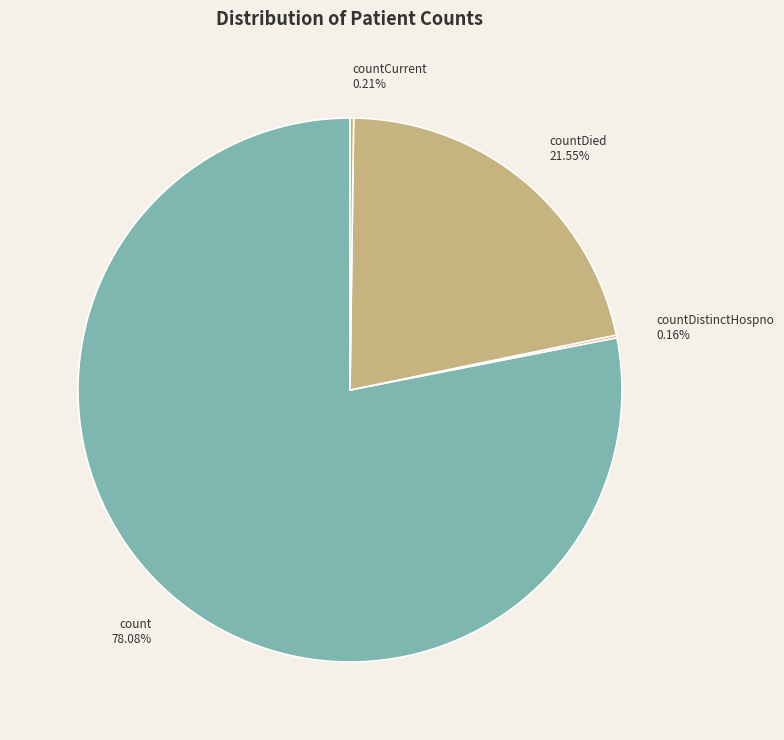

To the nearest percent, what is the difference between the largest and smallest slice percentages?

78%